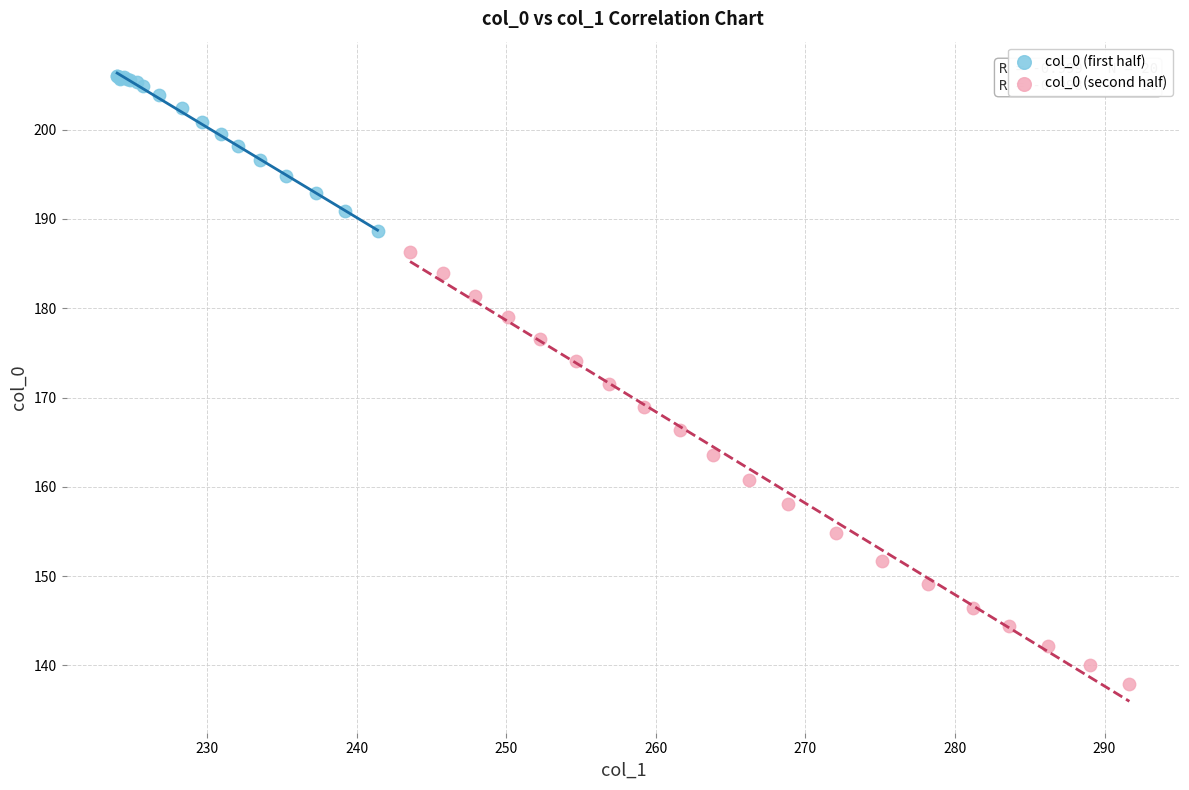

Which series has the largest Y range (max minus min)?

col_0 (second half)